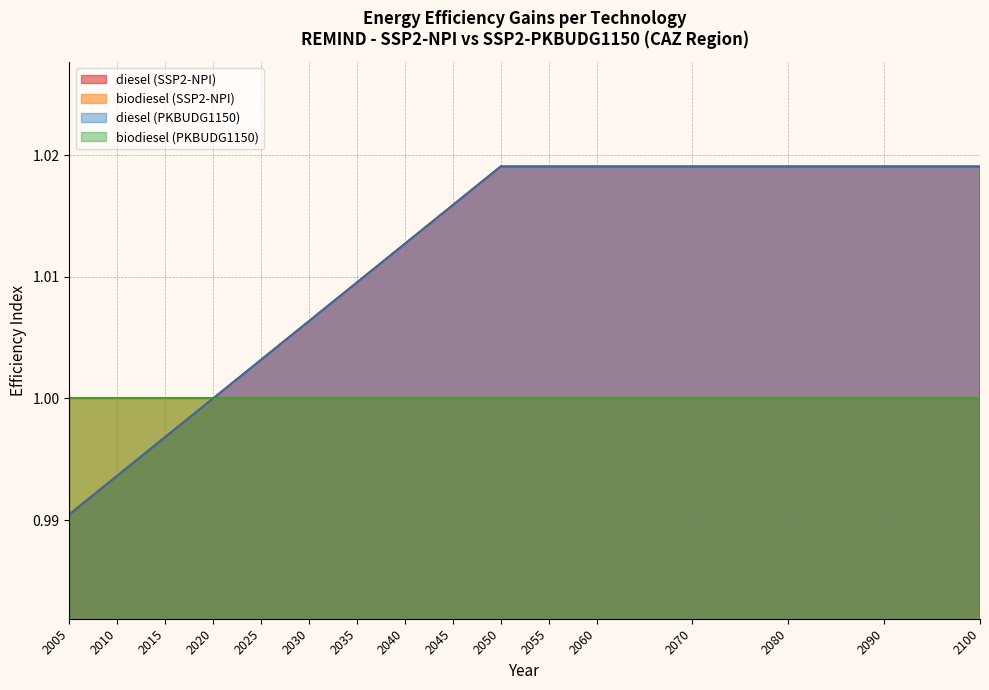

Does the chart have visible grid lines?

Yes